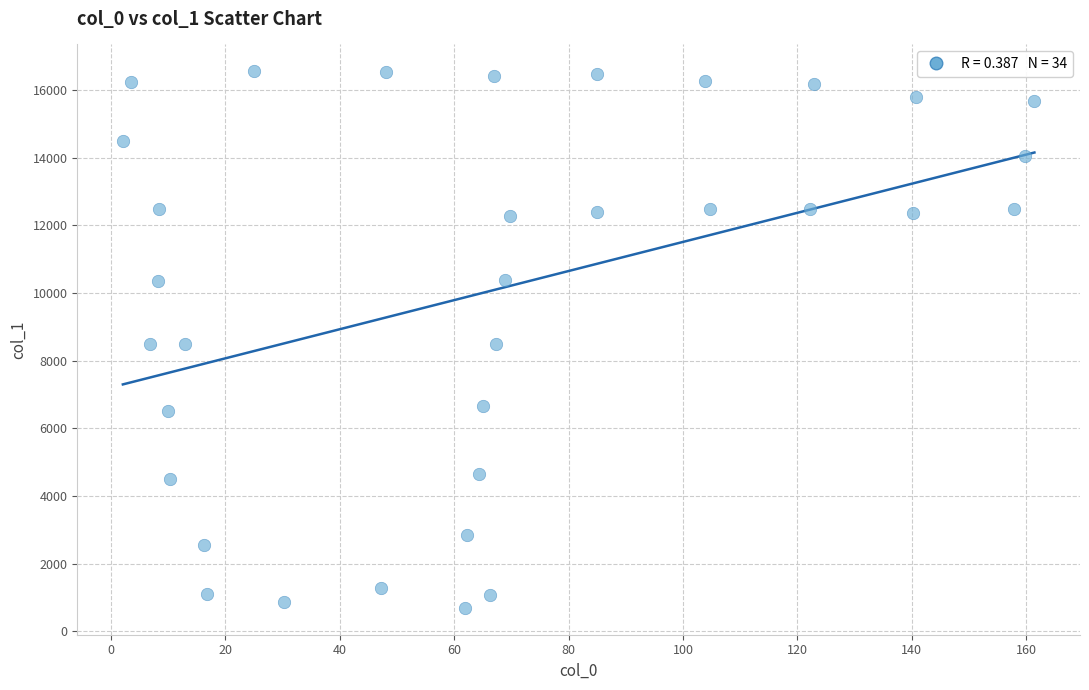

What is the range of Y values (max minus min)?

15865.9